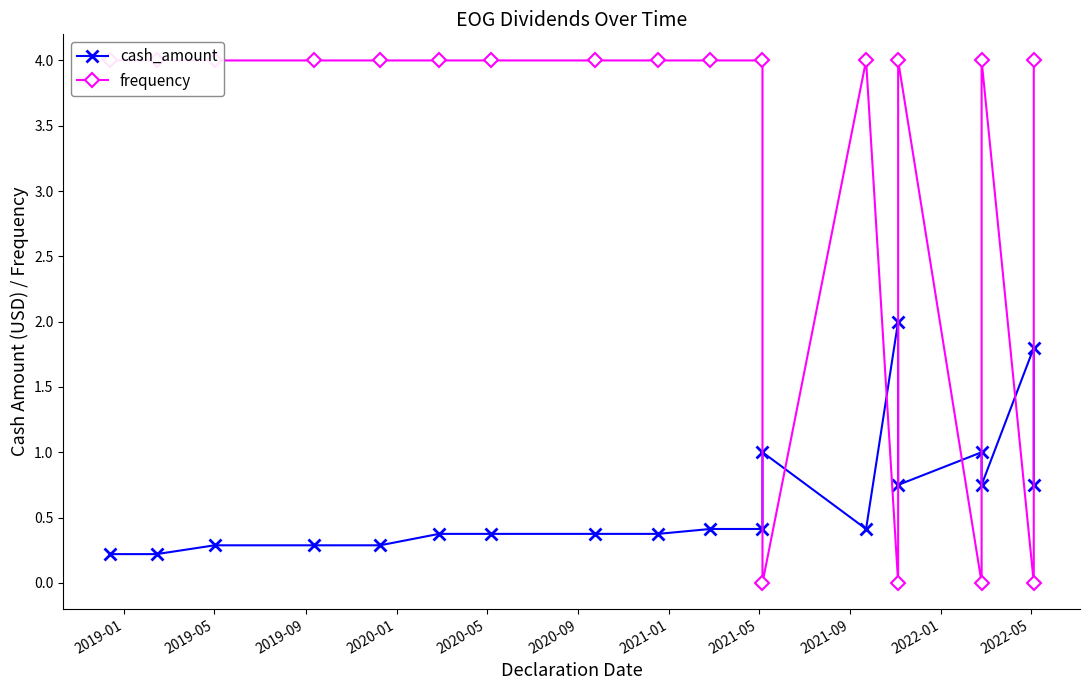

What is the approximate value of frequency at 2020-01?

4.0